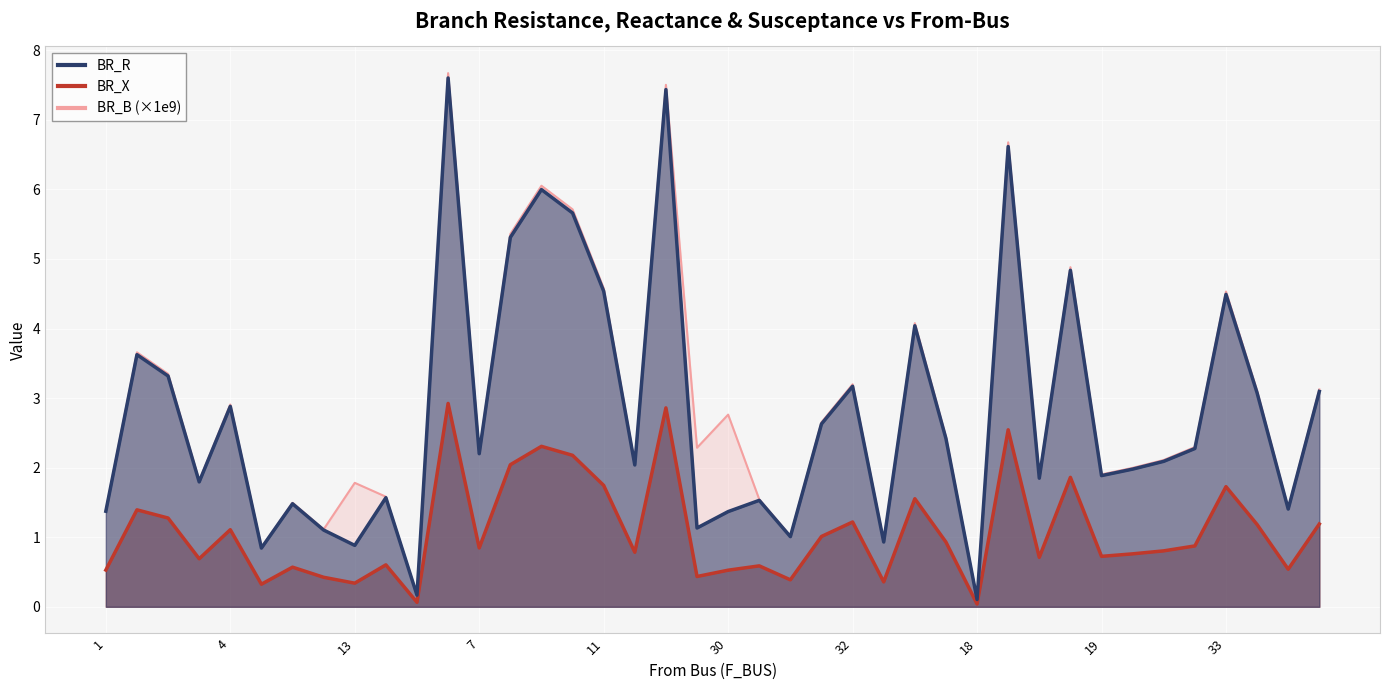

What is the maximum value shown in the chart?

7.7